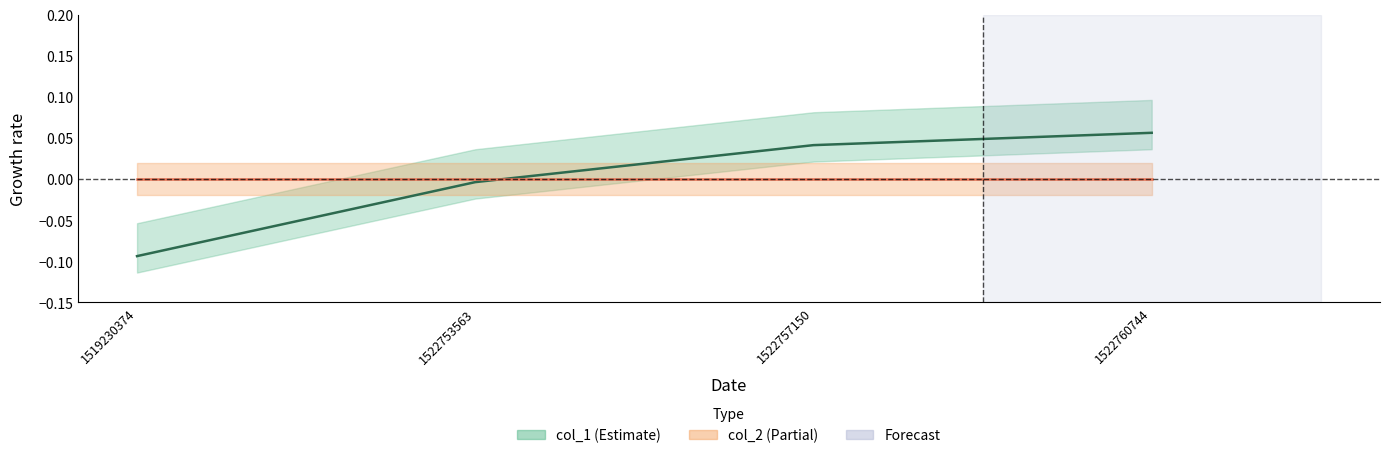

What is the value of the 1st point from the left?

-0.1